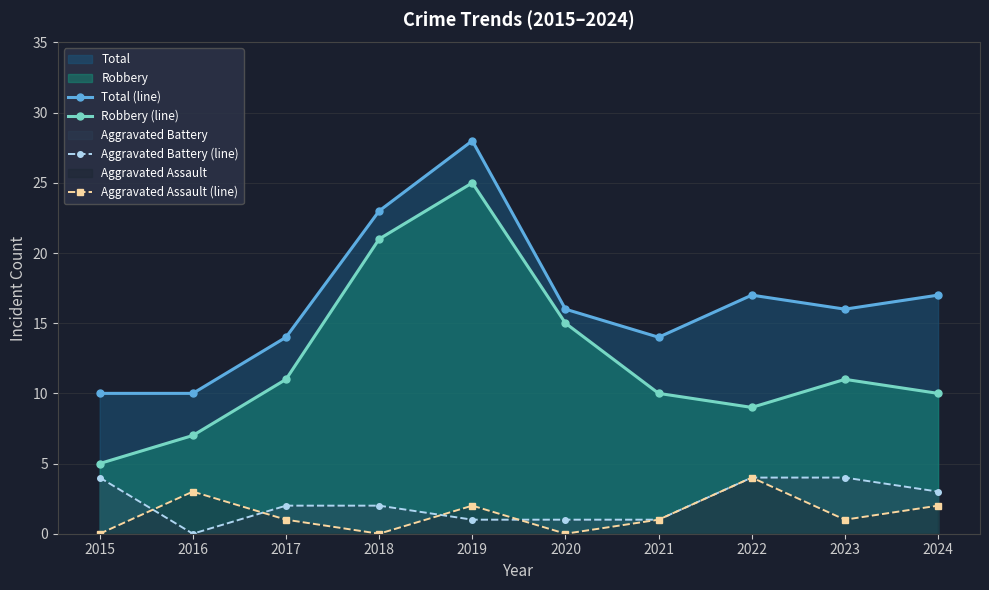

Is it true that Robbery (line) equals 9 at 2015?

False